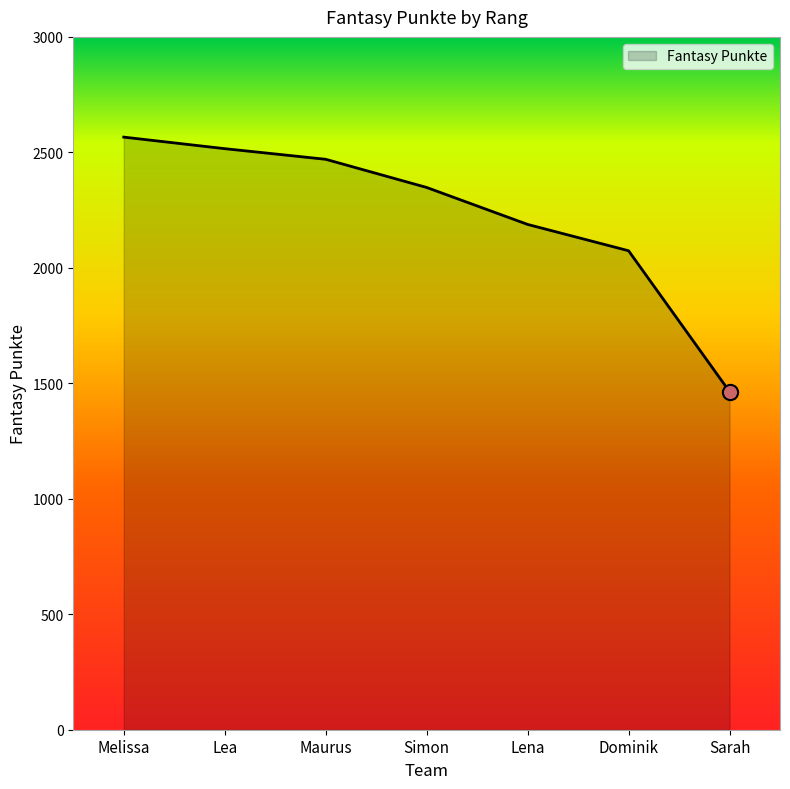

Approximately how many times larger is the value at Melissa compared to Dominik?

1.2